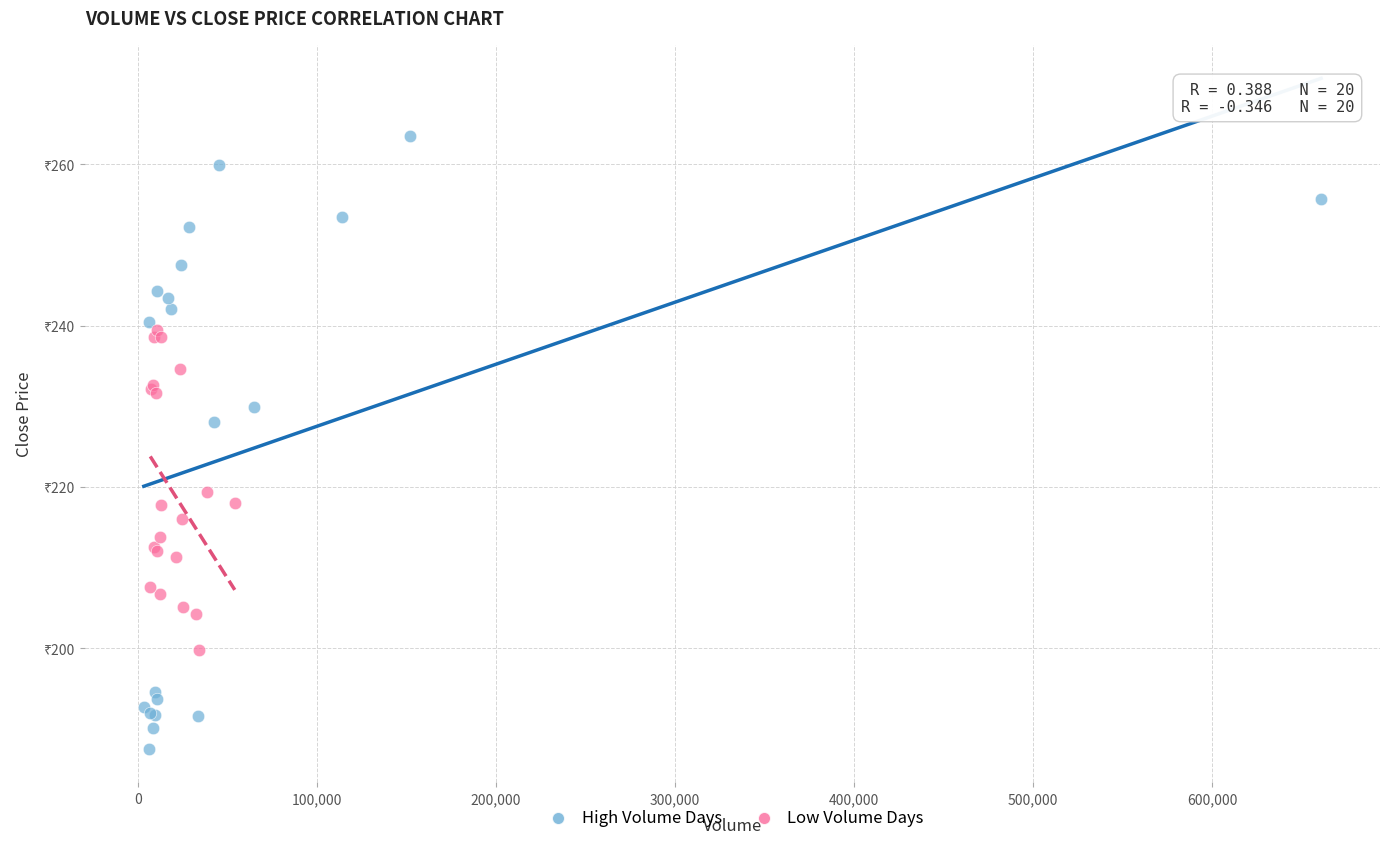

Which series reaches the minimum Y coordinate?

High Volume Days